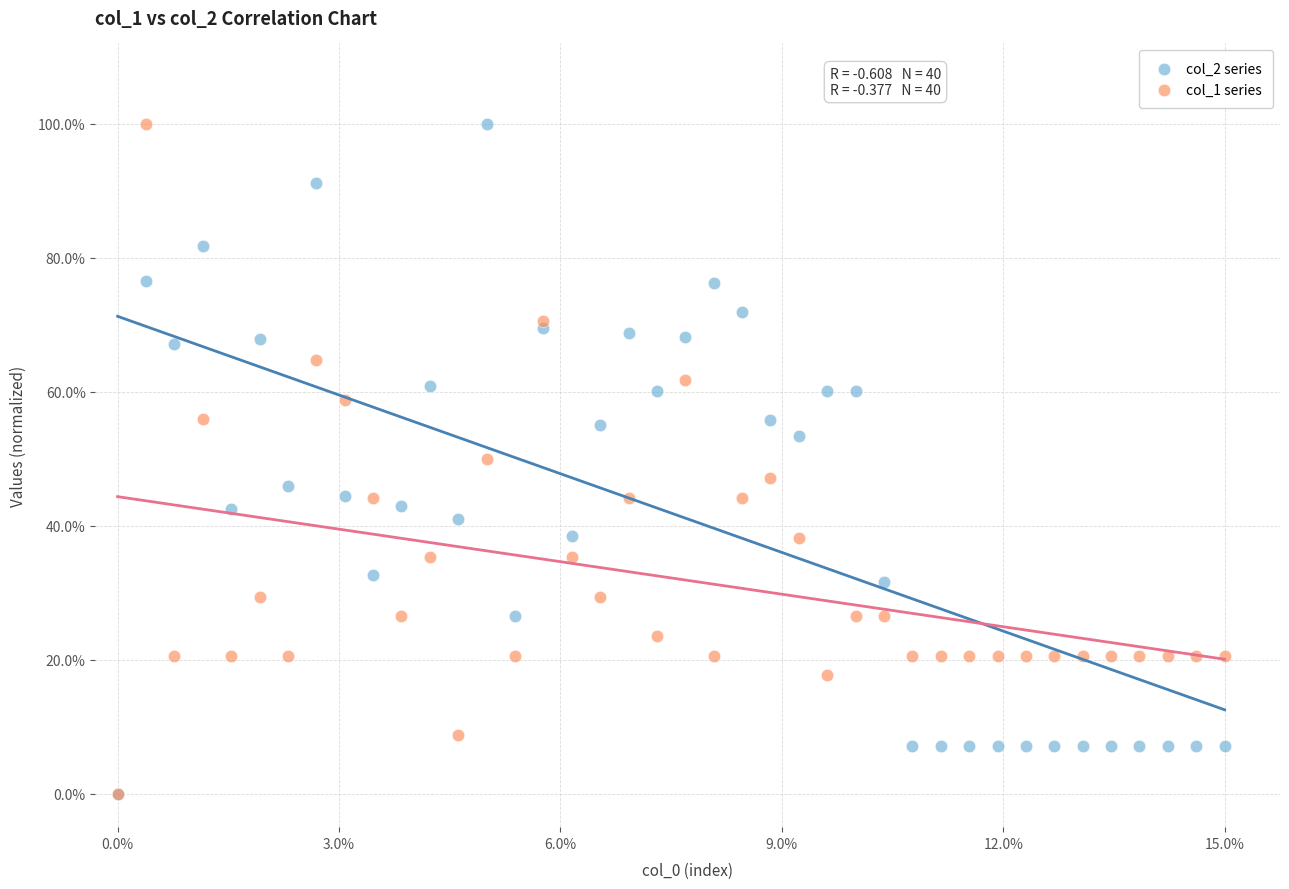

What are all the series names shown in the legend?

col_2 series, col_1 series